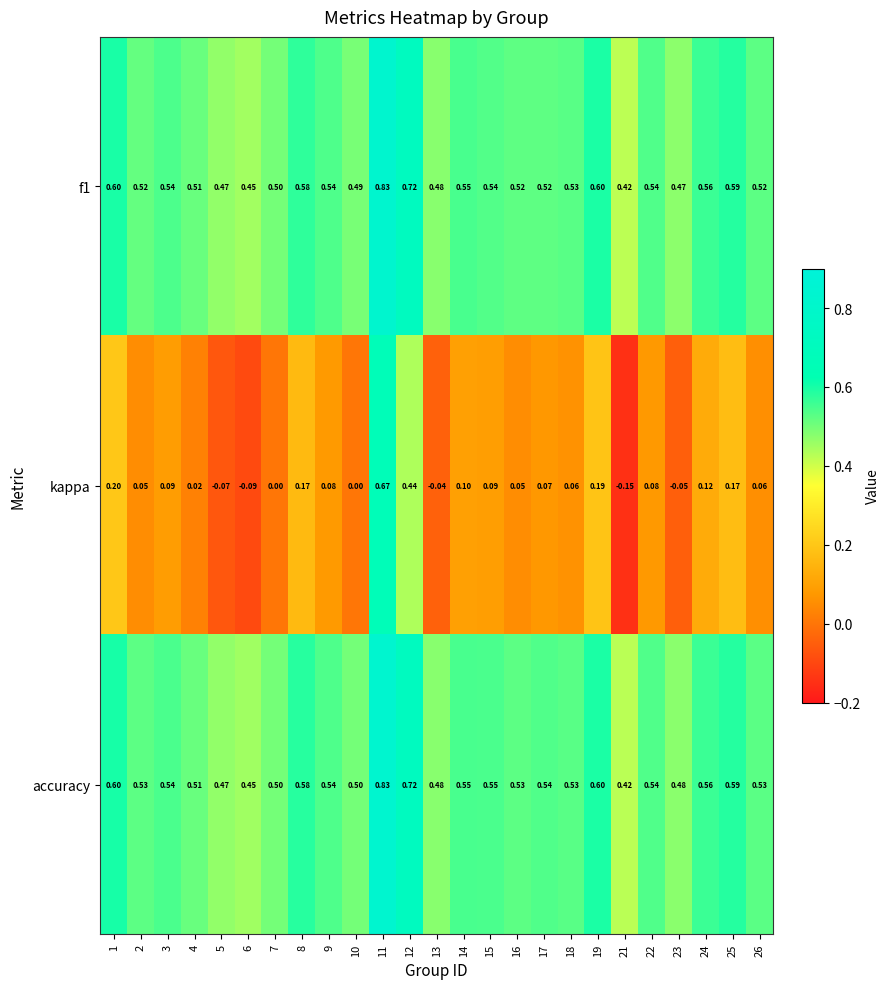

Is the value of accuracy at 3 greater than the value of f1 at 16?

Yes